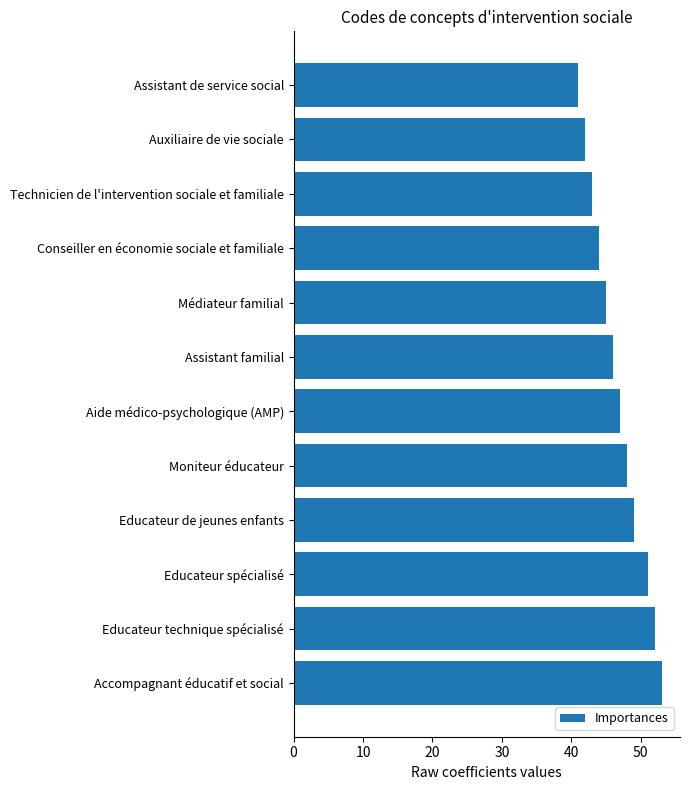

List the labels in order of value, largest first.

Accompagnant éducatif et social, Educateur technique spécialisé, Educateur spécialisé, Educateur de jeunes enfants, Moniteur éducateur, Aide médico-psychologique (AMP), Assistant familial, Médiateur familial, Conseiller en économie sociale et familiale, Technicien de l'intervention sociale et familiale, Auxiliaire de vie sociale, Assistant de service social